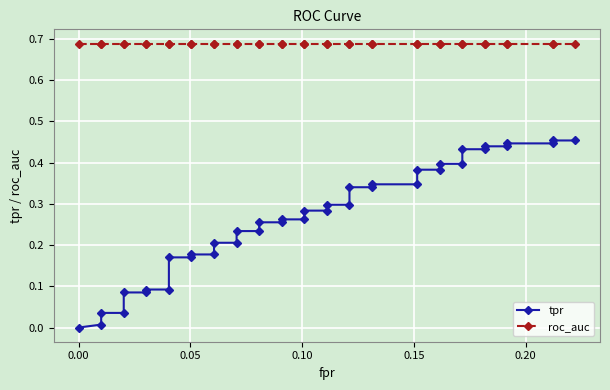

Which series has the largest total across all categories?

roc_auc